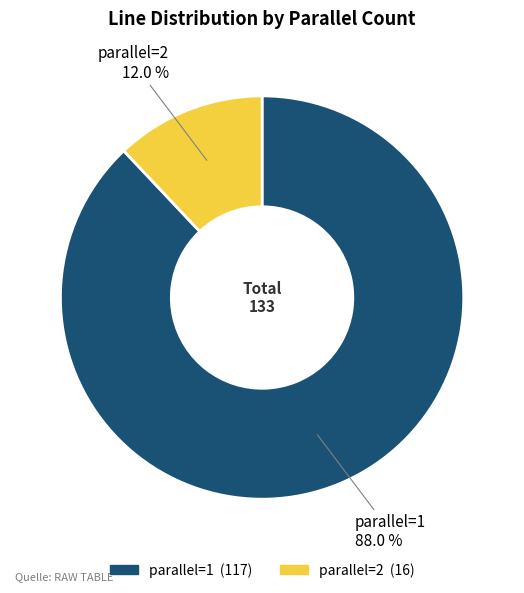

Which slice represents more than half of the pie?

parallel=1